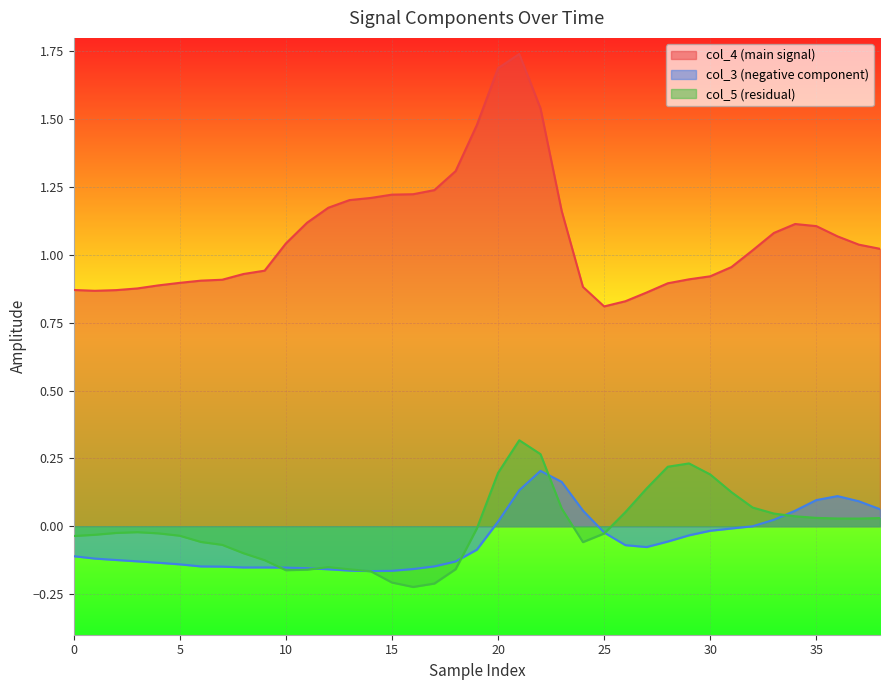

What is the label of the 38th point from the left?

37